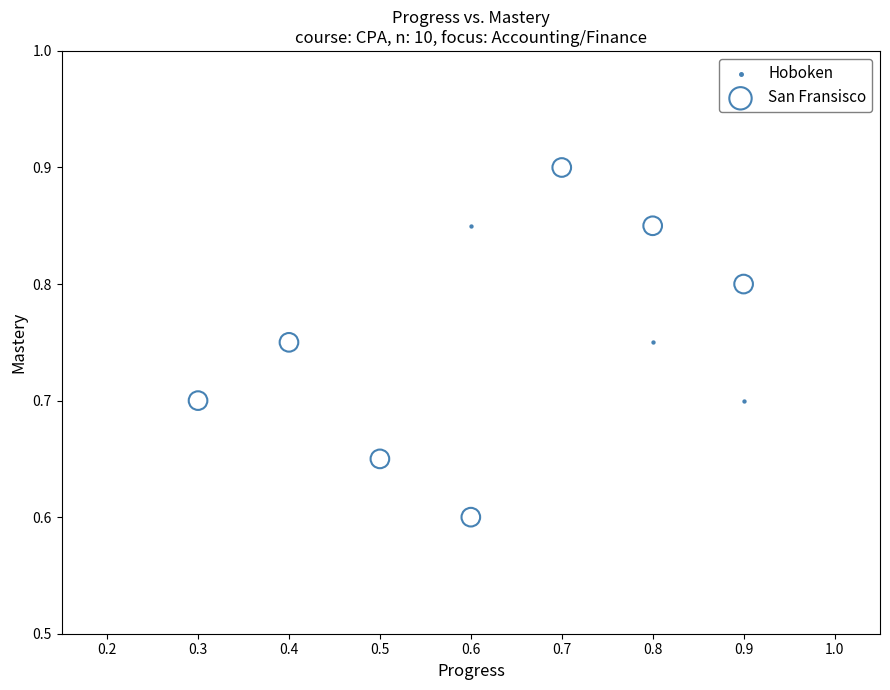

Which series contains the highest Y value?

San Fransisco